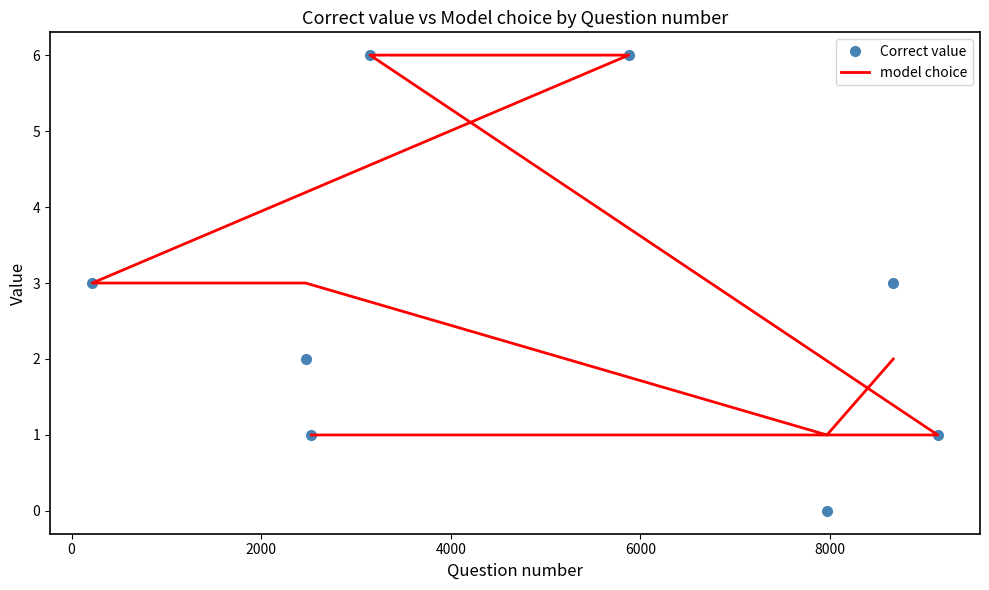

True or false: model choice and Correct value cross at least once.

True